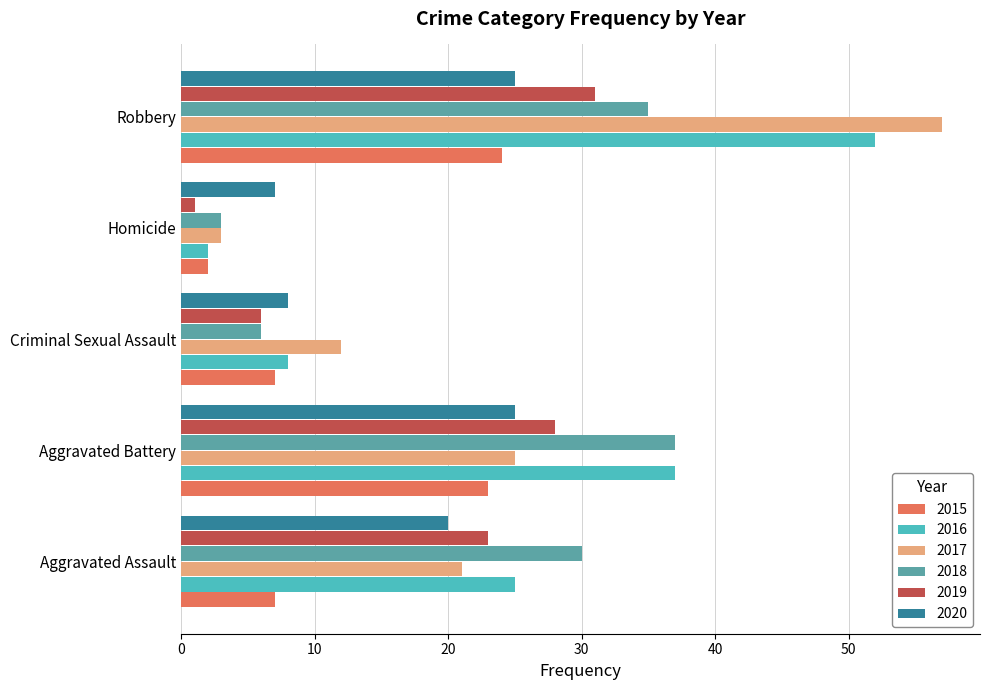

What are all the series names shown in the legend?

2015, 2016, 2017, 2018, 2019, 2020